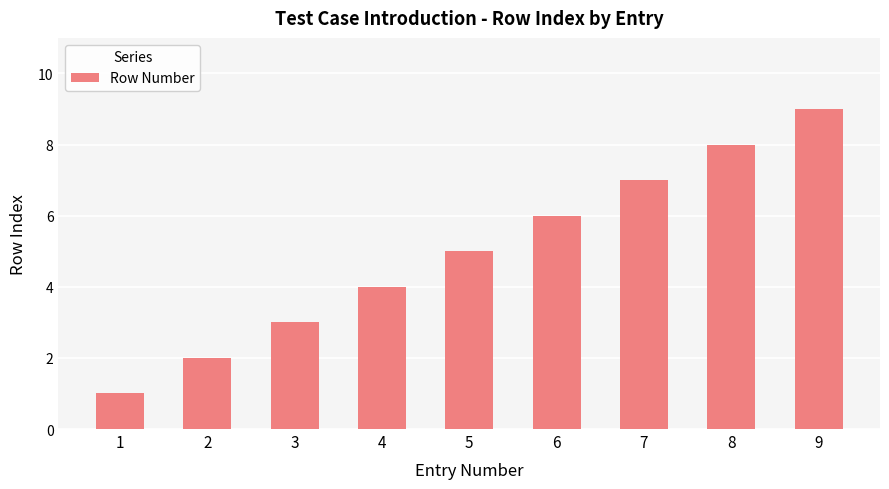

Reading right to left, extract all data points from this chart.

9	8	7	6	5	4	3	2	1